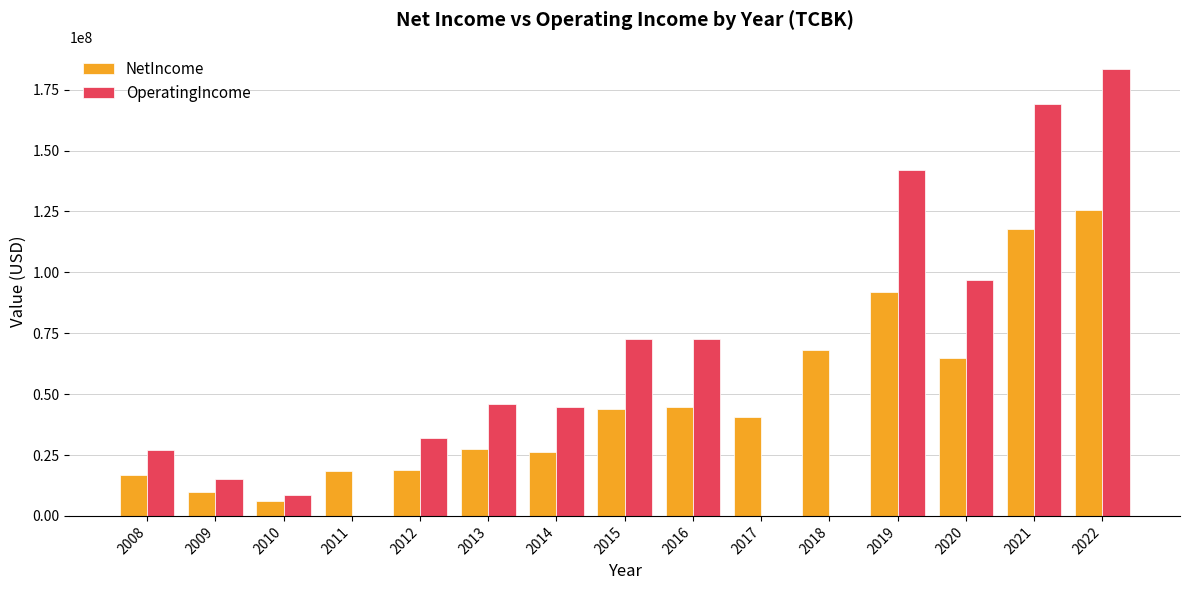

Between 2013 and 2020, which series saw the biggest shift?

OperatingIncome